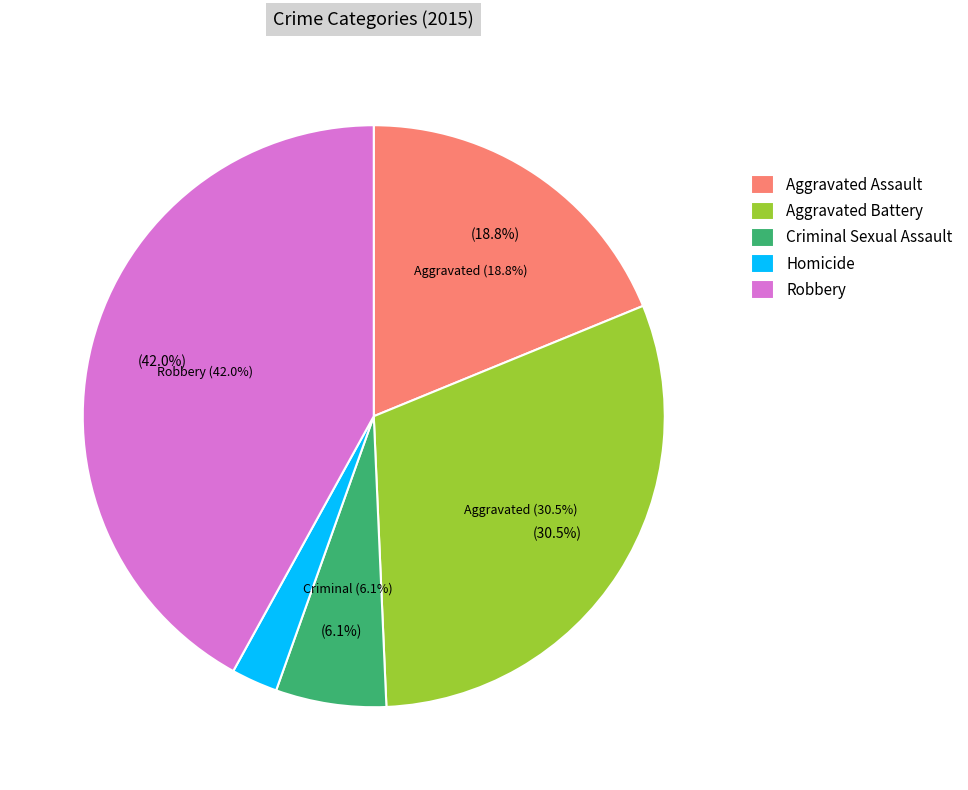

Combined, what portion of the pie is Homicide and Aggravated Assault?

21.4%